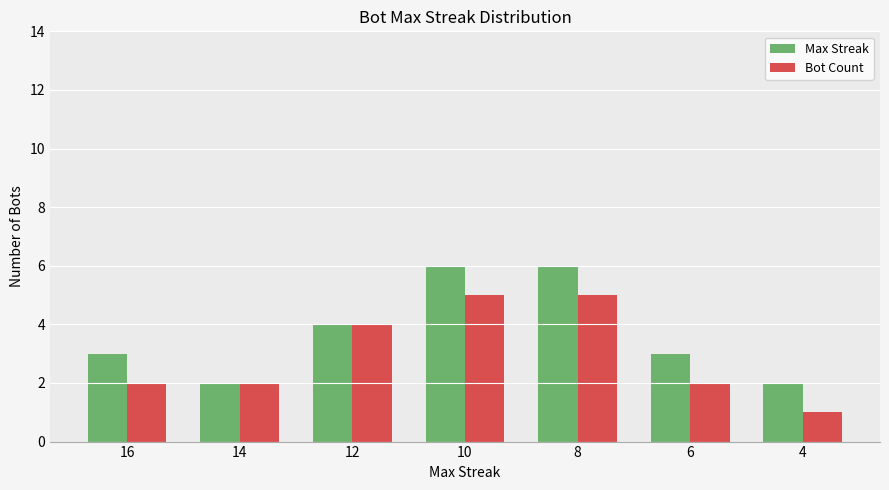

Between 12 and 4, which series saw the biggest shift?

Bot Count